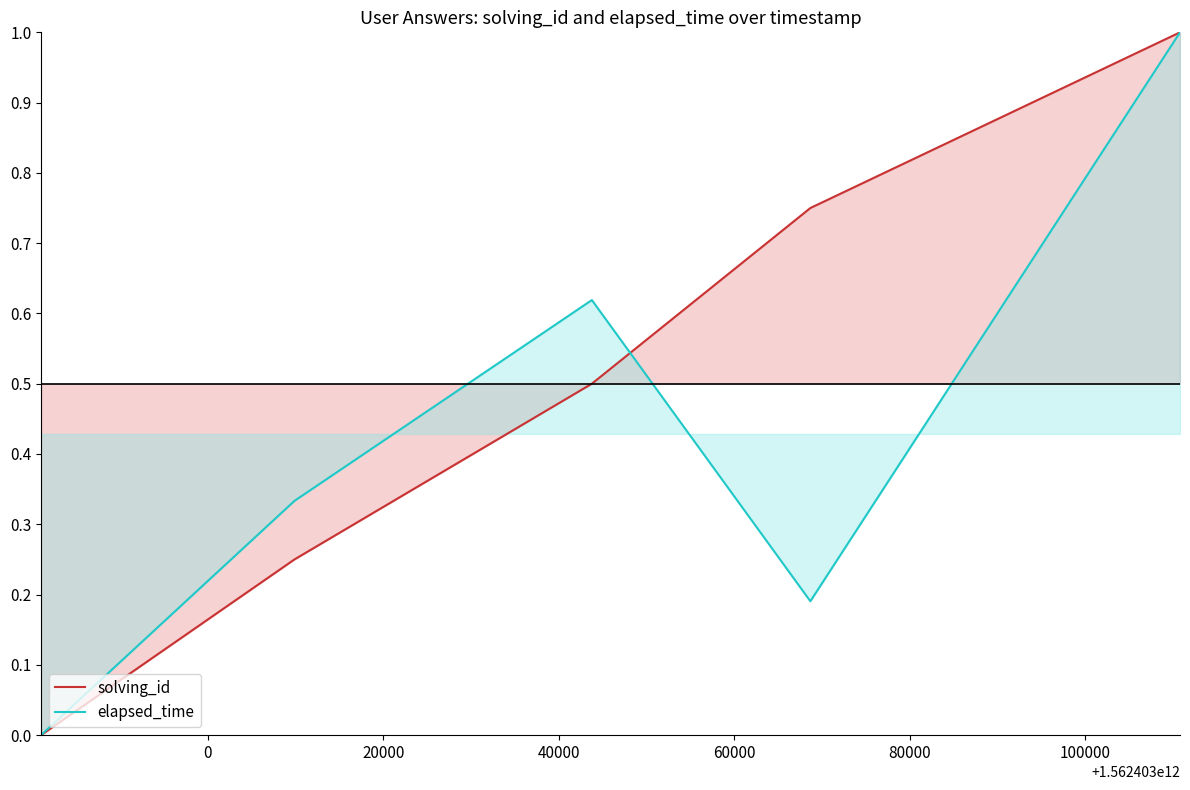

How many intersections are there between elapsed_time and solving_id?

1